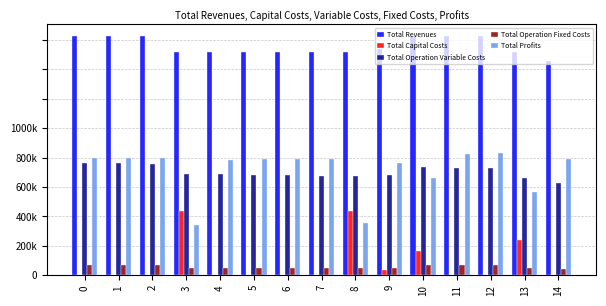

Which series has the largest total across all categories?

Total Revenues